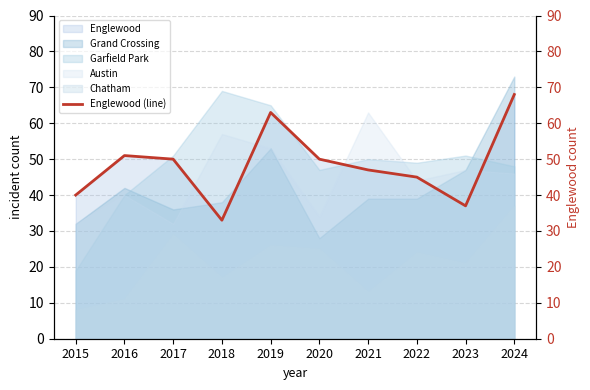

Rank the categories by value from highest to lowest.

2024, 2019, 2016, 2017, 2020, 2021, 2022, 2015, 2023, 2018